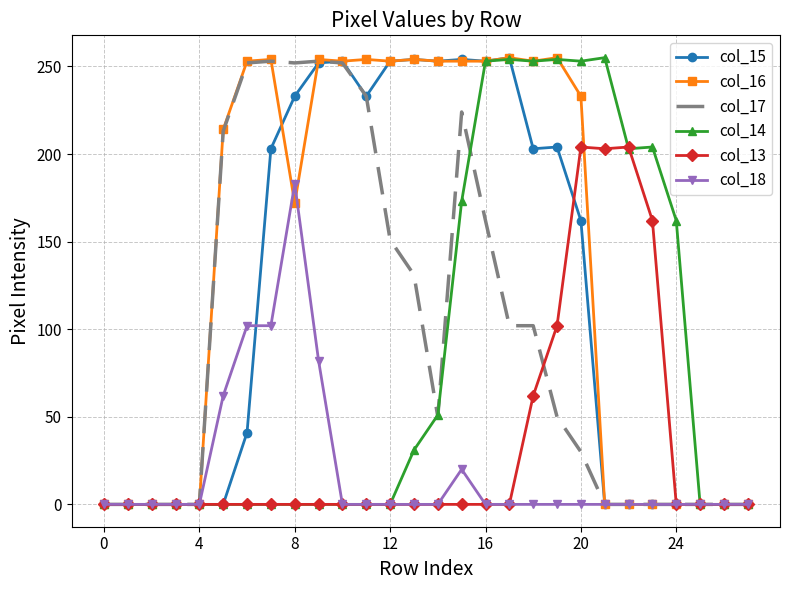

Which series has the largest total across all categories?

col_16